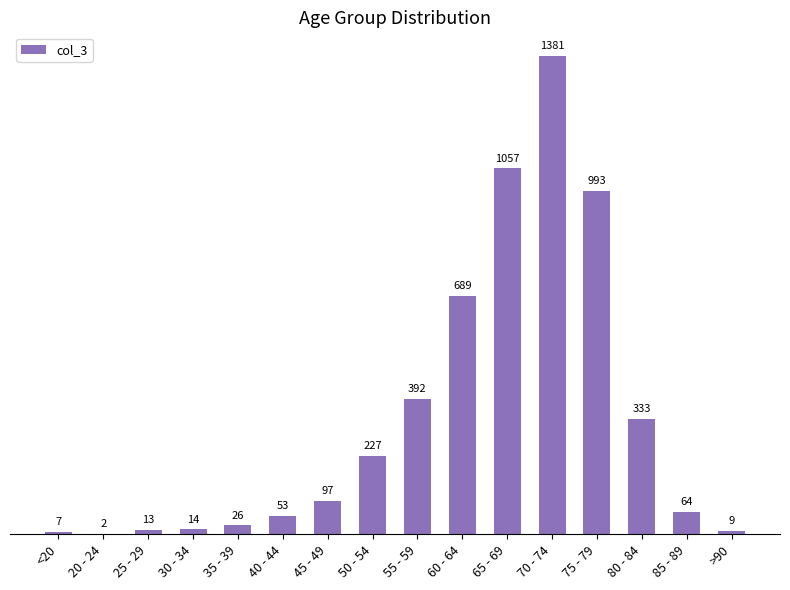

Approximately how many times larger is the value at >90 compared to <20?

1.3